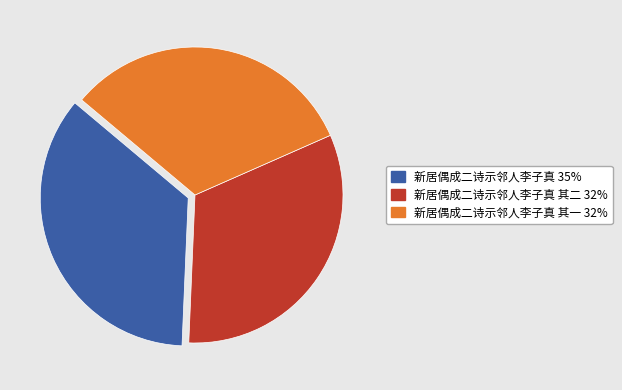

Is there a majority slice in this chart?

No